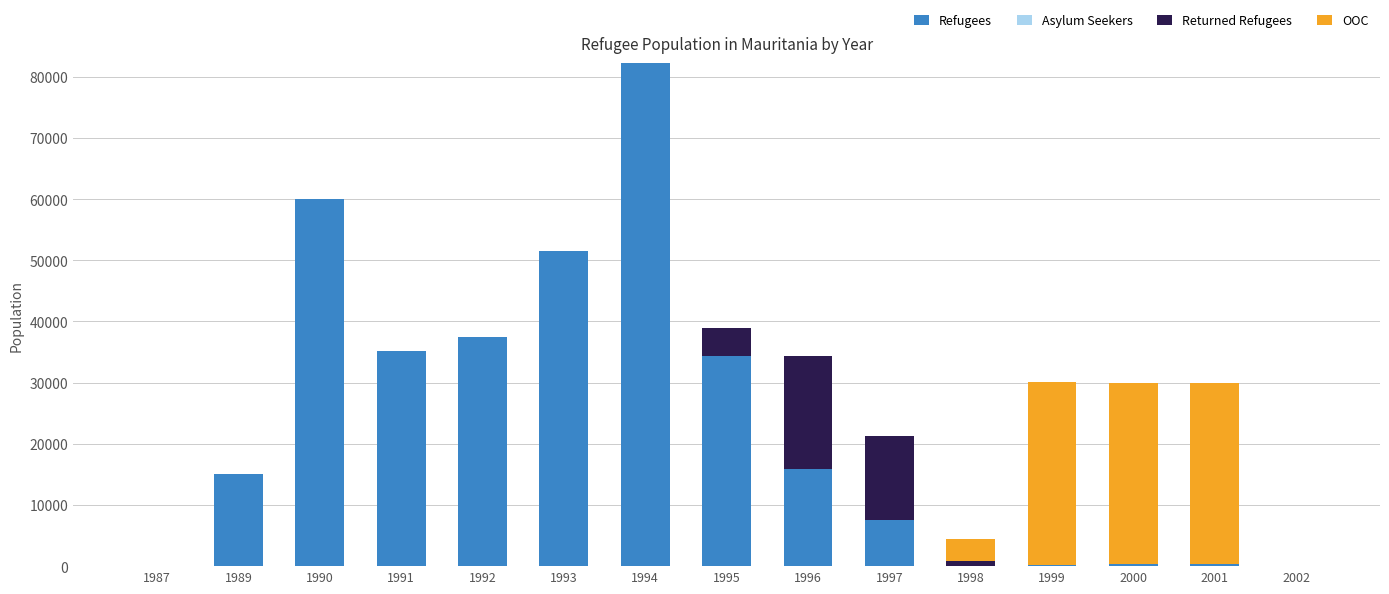

At which category is the sum across all series the highest?

1994